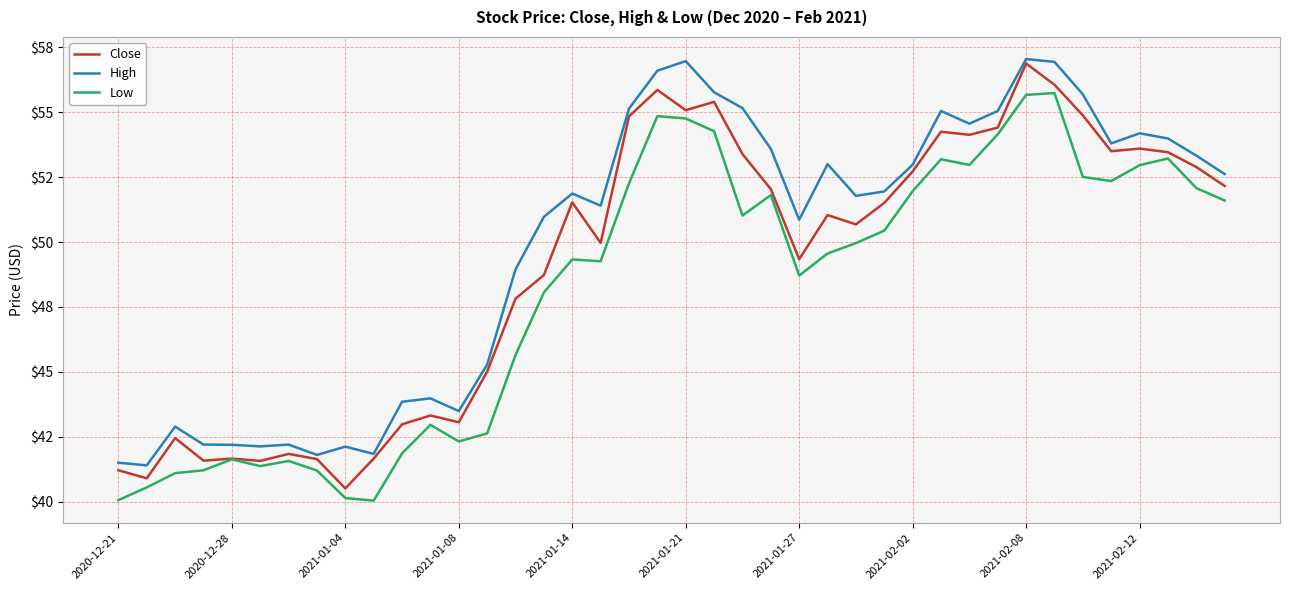

Does the chart display data point markers on the line(s)?

No